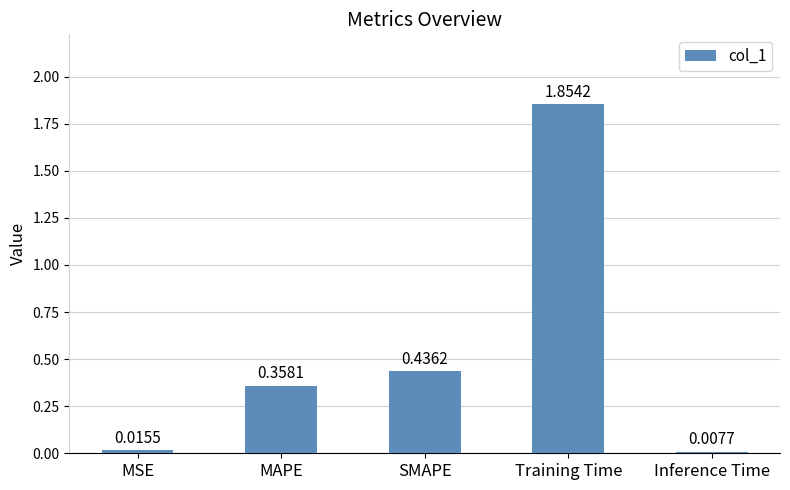

Where is the data nearest to the value 0?

Inference Time